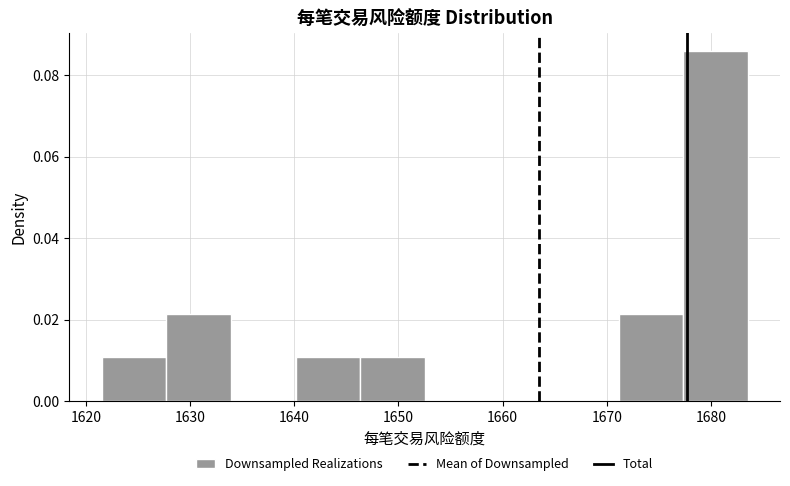

Over which range of the x-axis is the bar tallest?

1677 to 1684